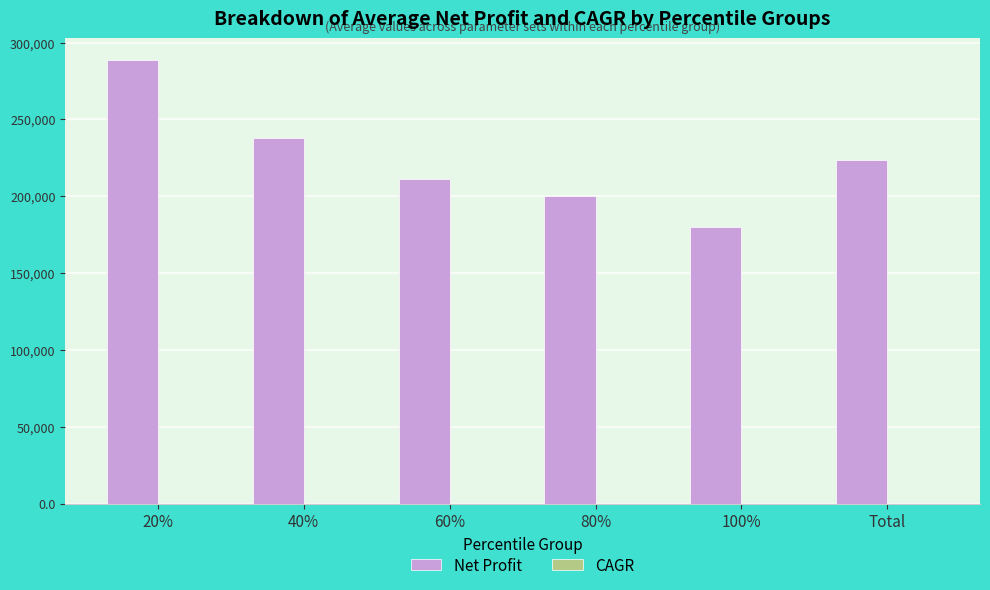

At which label is Net Profit closest to 234297?

40%